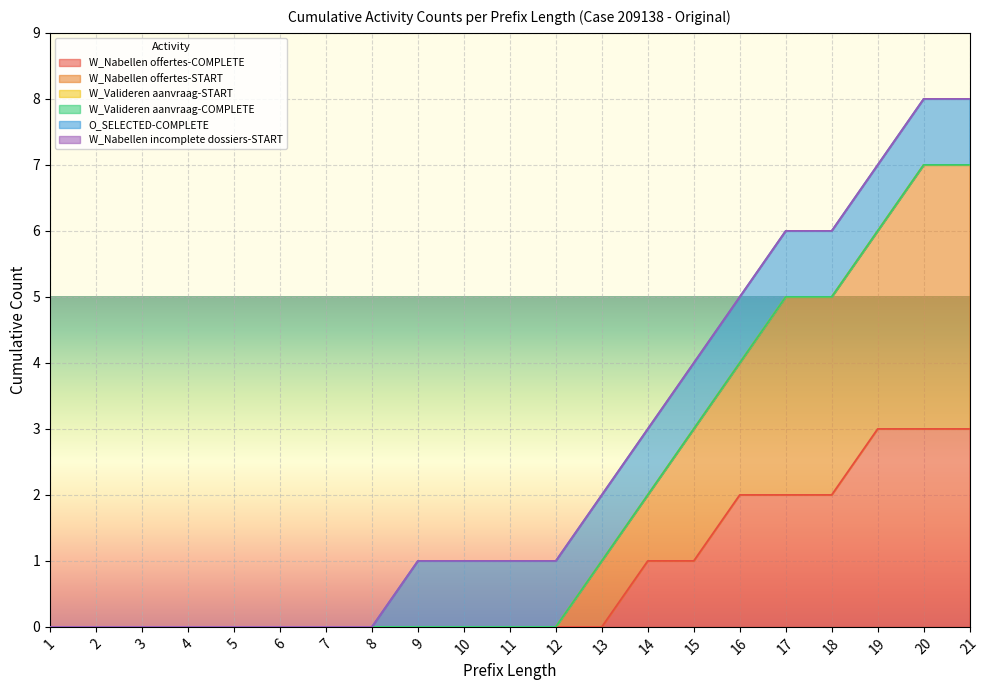

What is the value of the W_Nabellen offertes-COMPLETE point at the 15th from the left?

1